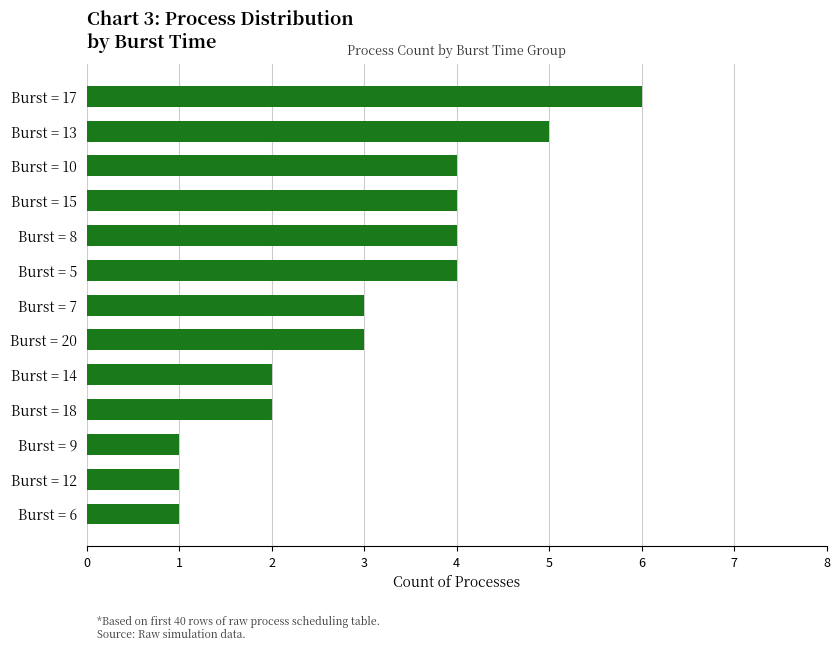

Count the values in the range 2 to 4.

8